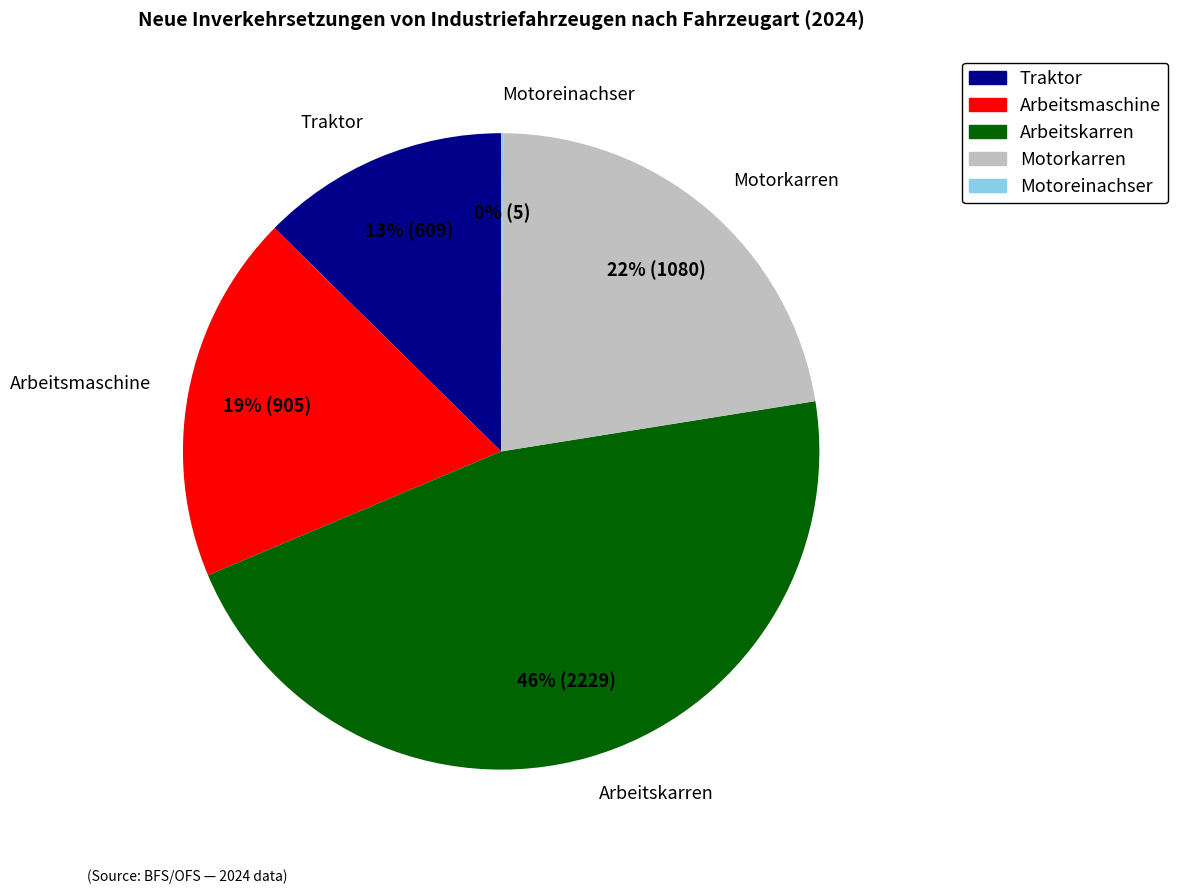

To the nearest percent, what is the difference between the largest and smallest slice percentages?

46%